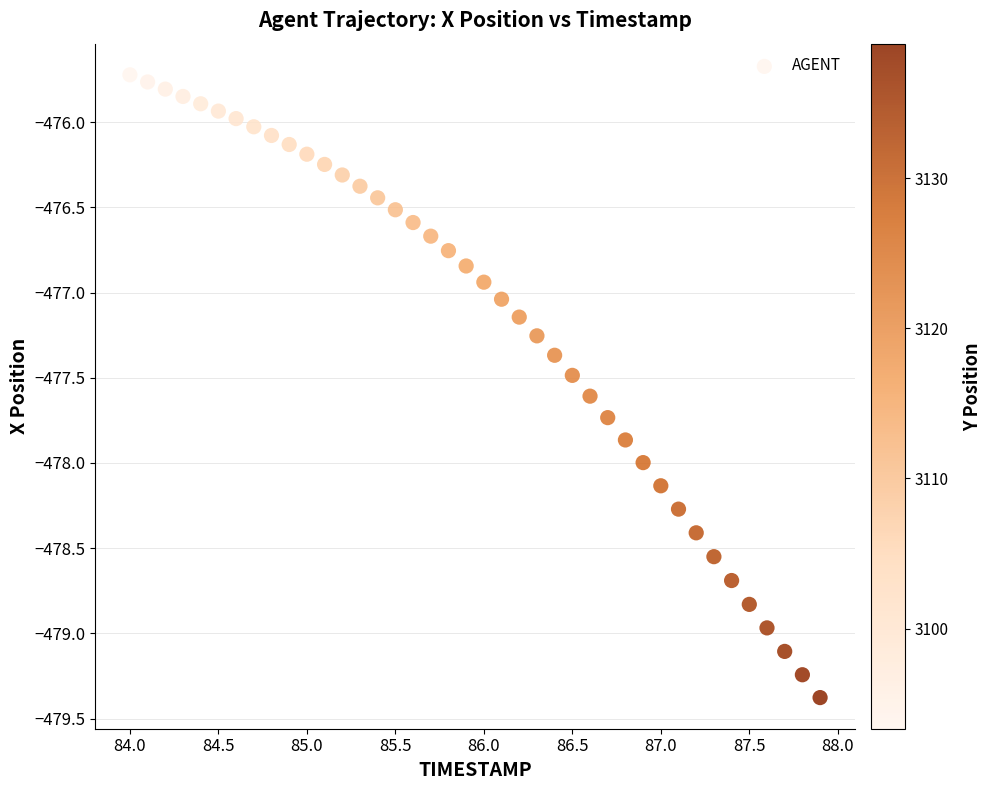

What is the range of Y values (max minus min)?

3.7